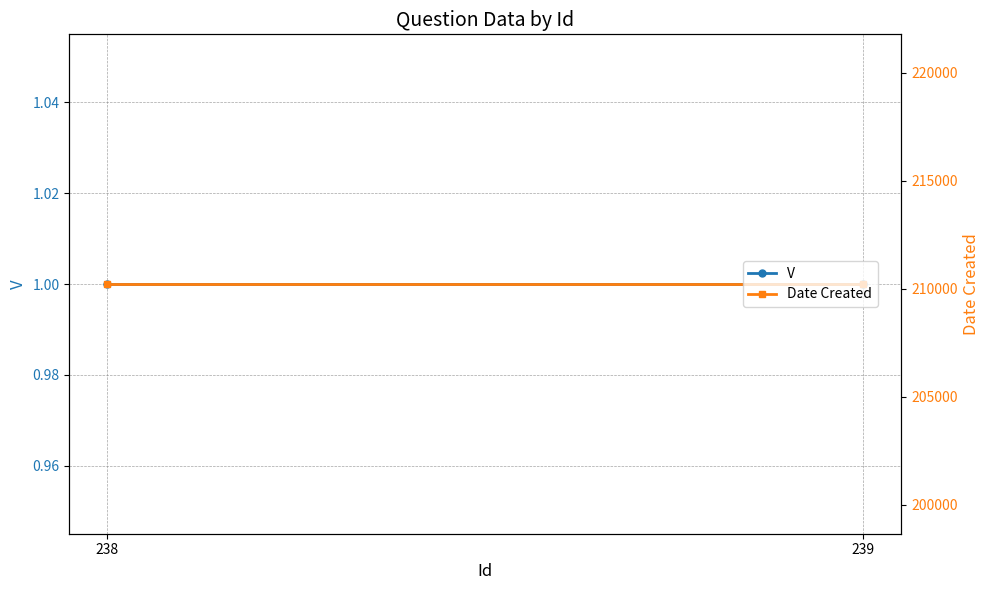

At which category is the sum across all series the highest?

238